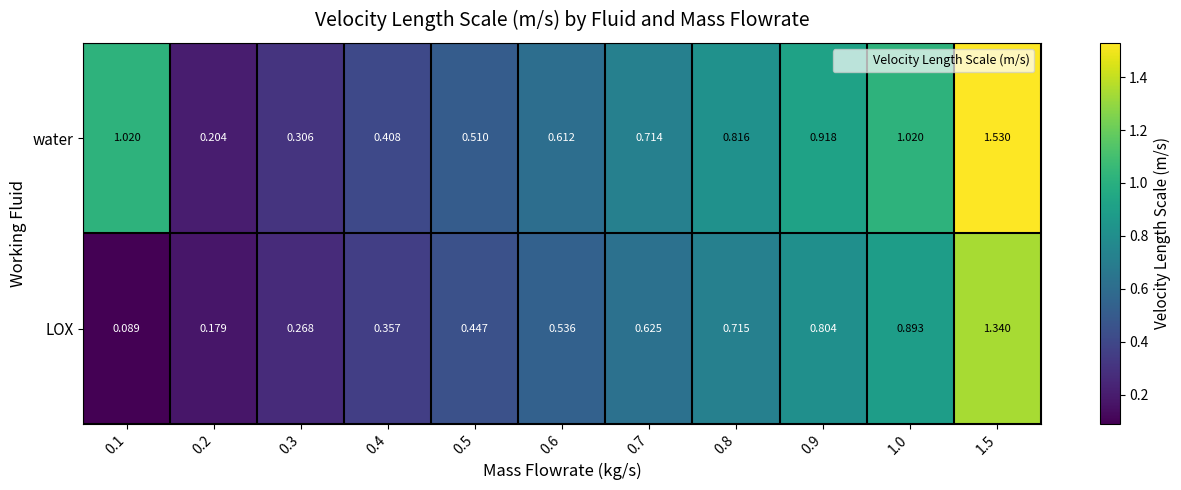

Rank the series by their average value, from lowest to highest.

LOX, water